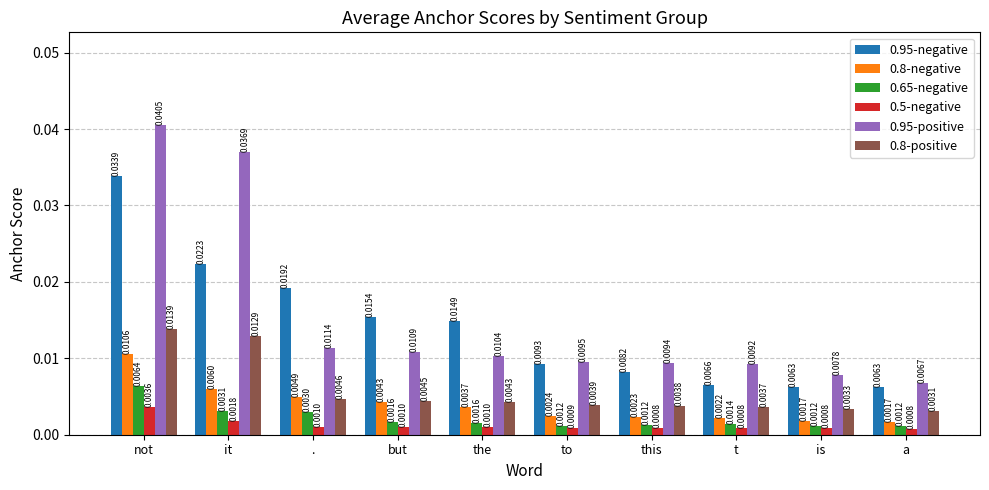

Rank the series at the from highest to lowest value.

0.95-negative, 0.95-positive, 0.8-positive, 0.8-negative, 0.65-negative, 0.5-negative